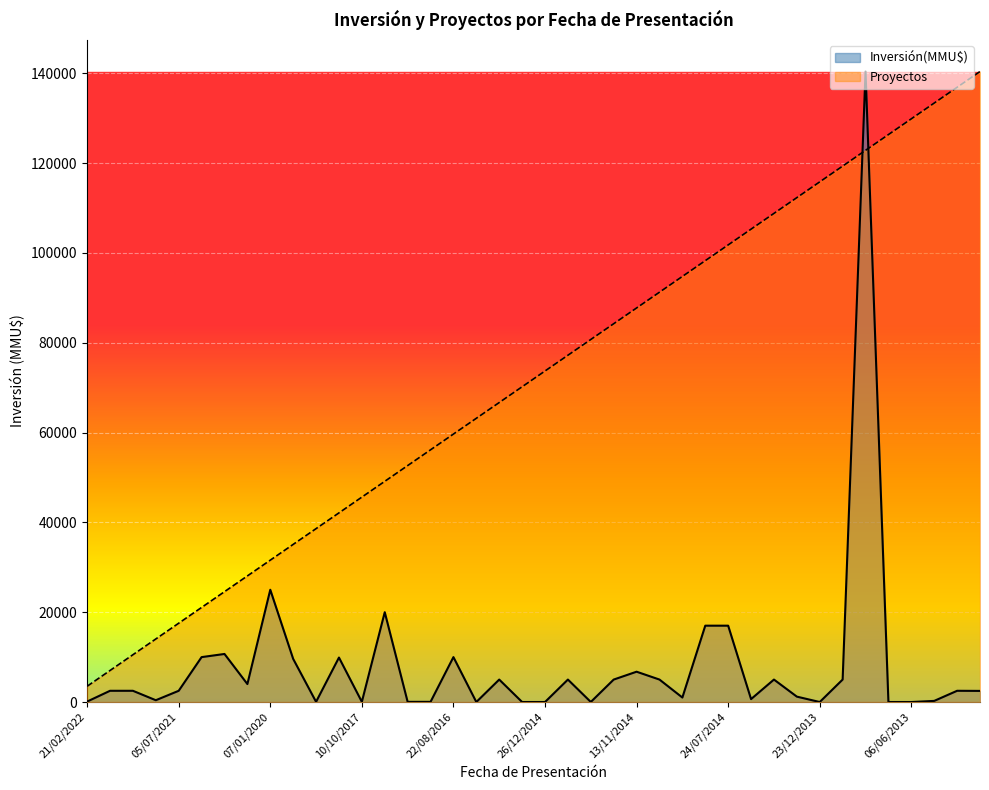

List the series in order of their peak value, highest first.

Inversión(MMU$), Proyectos